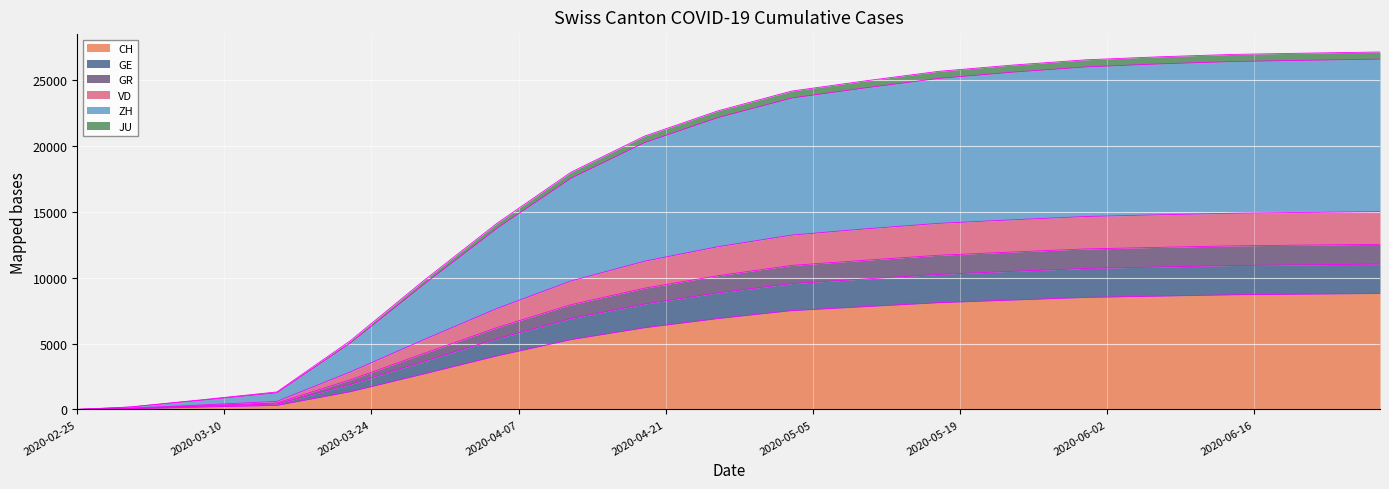

What is the value of the ZH point at the 14th from the left?

11945